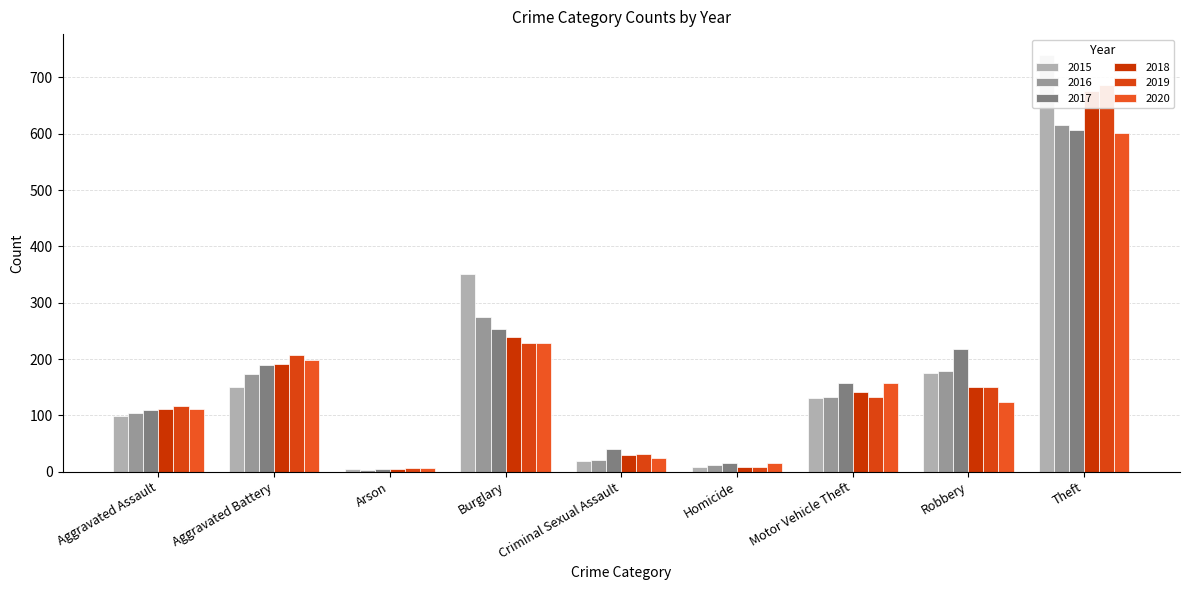

At which category does the chart reach its peak across all series?

Theft